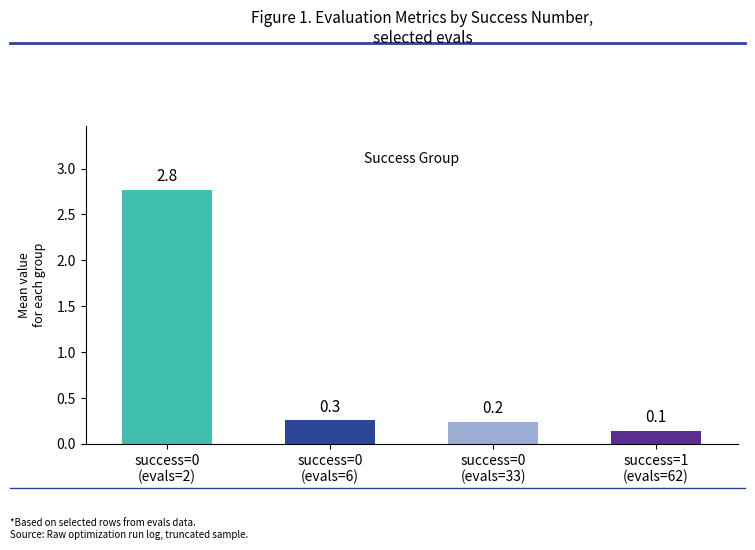

Which category has the highest value across all series?

success=0
(evals=2)